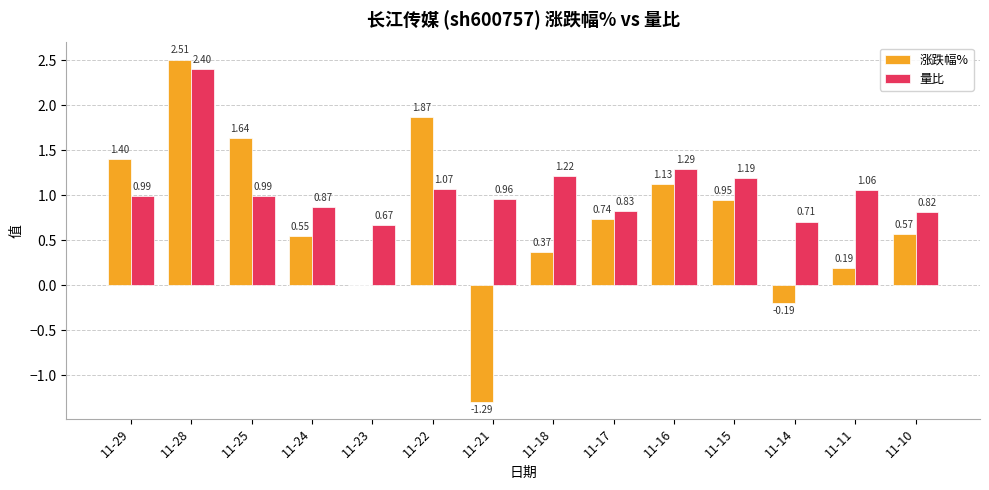

What is the total value across all series at 11-28?

4.9